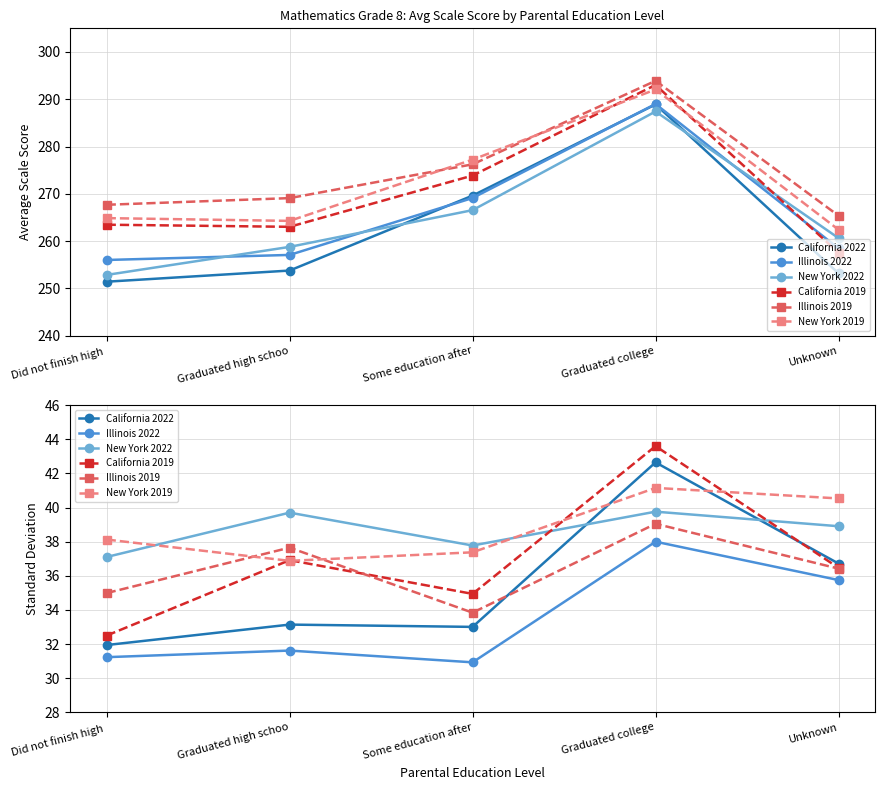

True or false: Illinois 2019 and New York 2022 intersect in this chart.

False